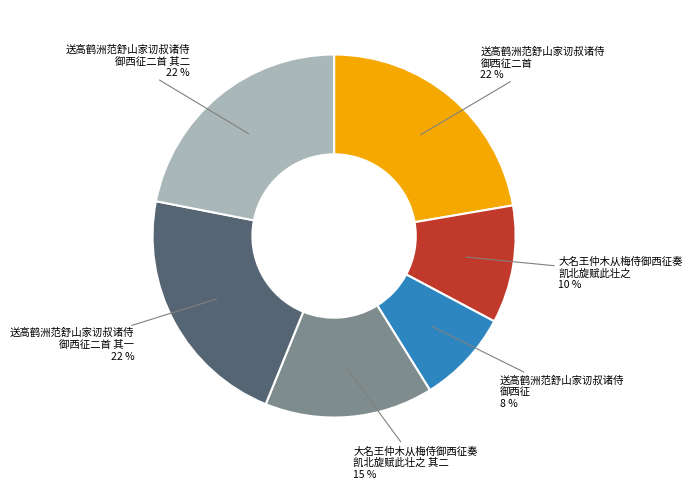

Count the number of slices in the pie.

6